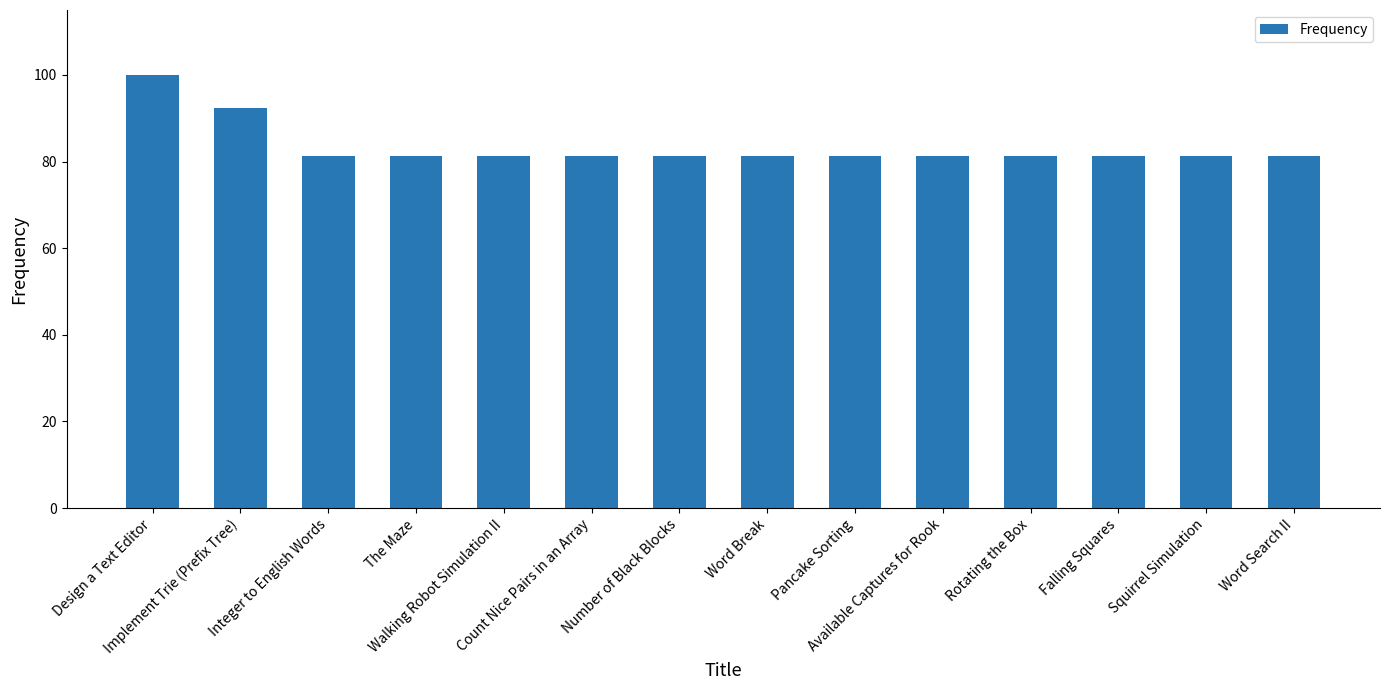

What is the greatest value displayed?

100.0